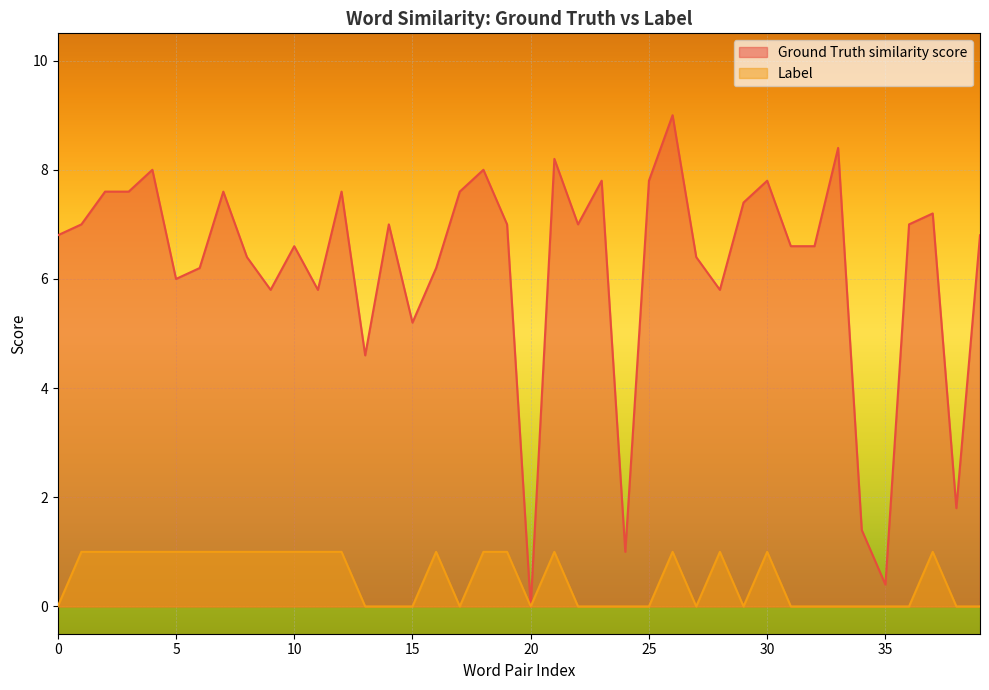

True or false: Label and Ground Truth similarity score cross at least once.

False